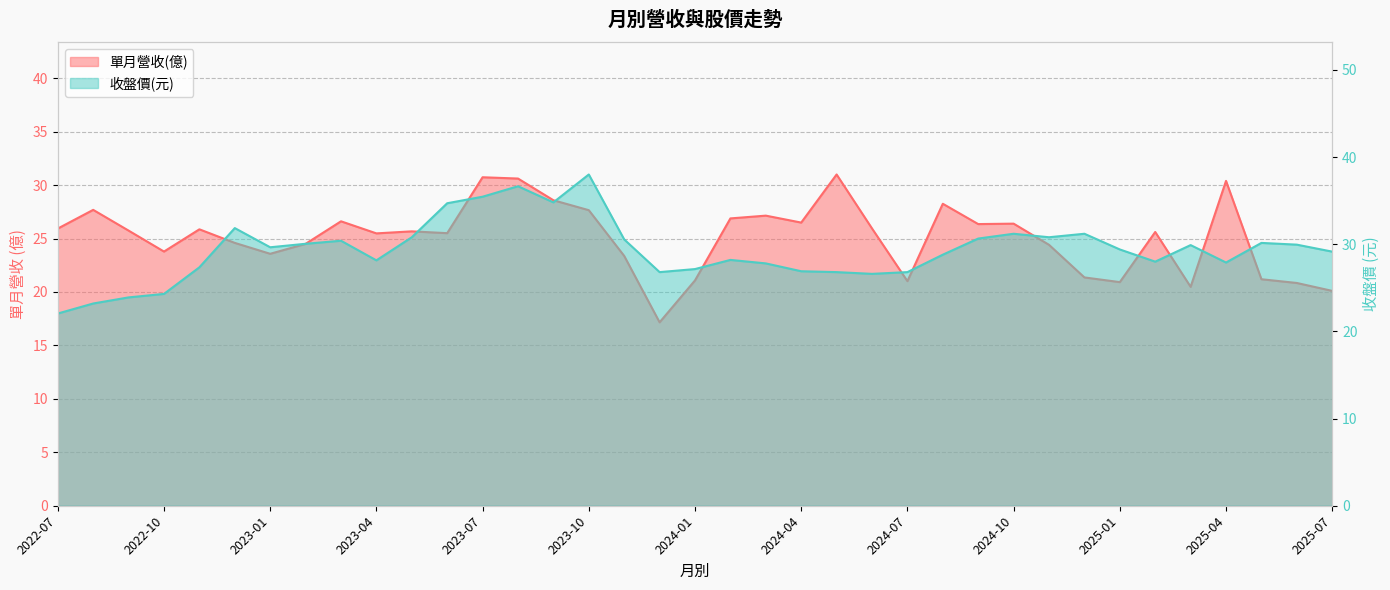

Reading left to right, transcribe all the data shown in this chart.

單月營收(億): 2022-07=25.9	2022-08=27.7	2022-09=25.7	2022-10=23.8	2022-11=25.9	2022-12=24.6	2023-01=23.6	2023-02=24.5	2023-03=26.6	2023-04=25.5	2023-05=25.7	2023-06=25.5	2023-07=30.7	2023-08=30.6	2023-09=28.6	2023-10=27.6	2023-11=23.4	2023-12=17.2	2024-01=21.1	2024-02=26.9	2024-03=27.1	2024-04=26.5	2024-05=31.0	2024-06=25.9	2024-07=21.0	2024-08=28.2	2024-09=26.4	2024-10=26.4	2024-11=24.4	2024-12=21.4	2025-01=20.9	2025-02=25.6	2025-03=20.5	2025-04=30.4	2025-05=21.2	2025-06=20.8	2025-07=20.1
收盤價: 2022-07=22.1	2022-08=23.2	2022-09=23.9	2022-10=24.3	2022-11=27.4	2022-12=31.9	2023-01=29.6	2023-02=30.1	2023-03=30.4	2023-04=28.1	2023-05=30.8	2023-06=34.7	2023-07=35.5	2023-08=36.6	2023-09=34.8	2023-10=38.0	2023-11=30.6	2023-12=26.8	2024-01=27.1	2024-02=28.2	2024-03=27.8	2024-04=26.9	2024-05=26.8	2024-06=26.6	2024-07=26.8	2024-08=28.8	2024-09=30.6	2024-10=31.2	2024-11=30.8	2024-12=31.2	2025-01=29.4	2025-02=28.0	2025-03=29.9	2025-04=27.9	2025-05=30.1	2025-06=29.9	2025-07=29.1